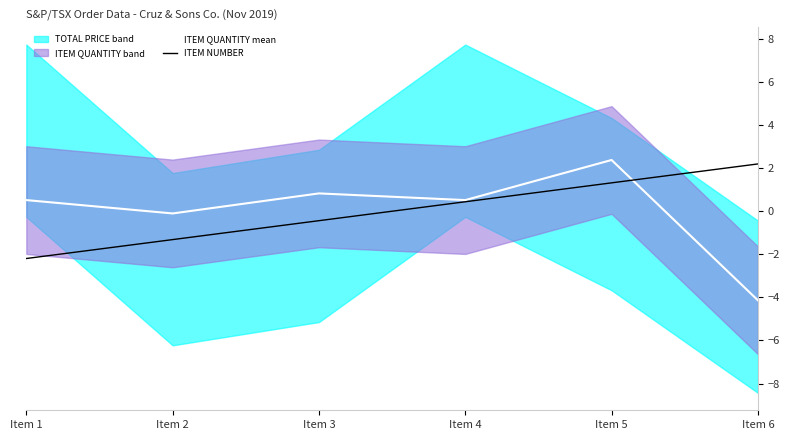

How many data points does each series have?

6